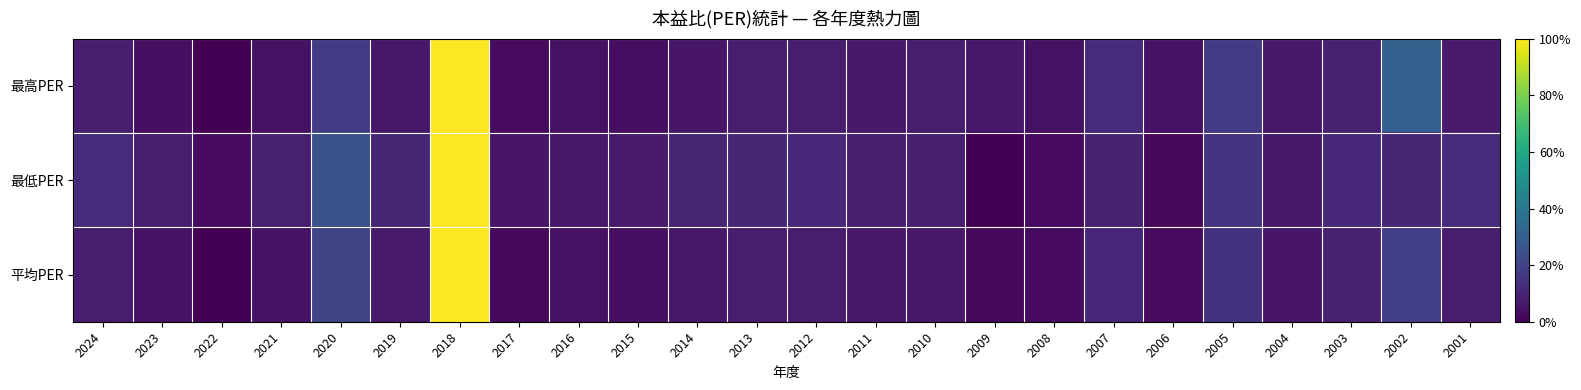

List the series in order of their peak value, lowest first.

最高PER, 最低PER, 平均PER